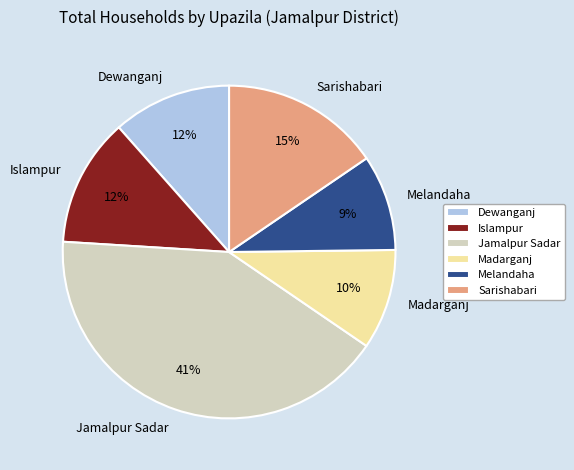

Is there any slice that represents more than half of the pie?

No